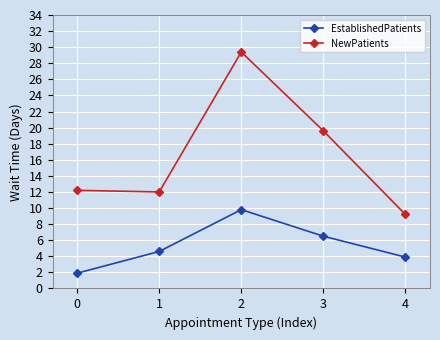

Reading right to left, transcribe all the data shown in this chart.

EstablishedPatients: 4=3.9	3=6.5	2=9.8	1=4.6	0=1.9
NewPatients: 4=9.2	3=19.6	2=29.4	1=12.0	0=12.2